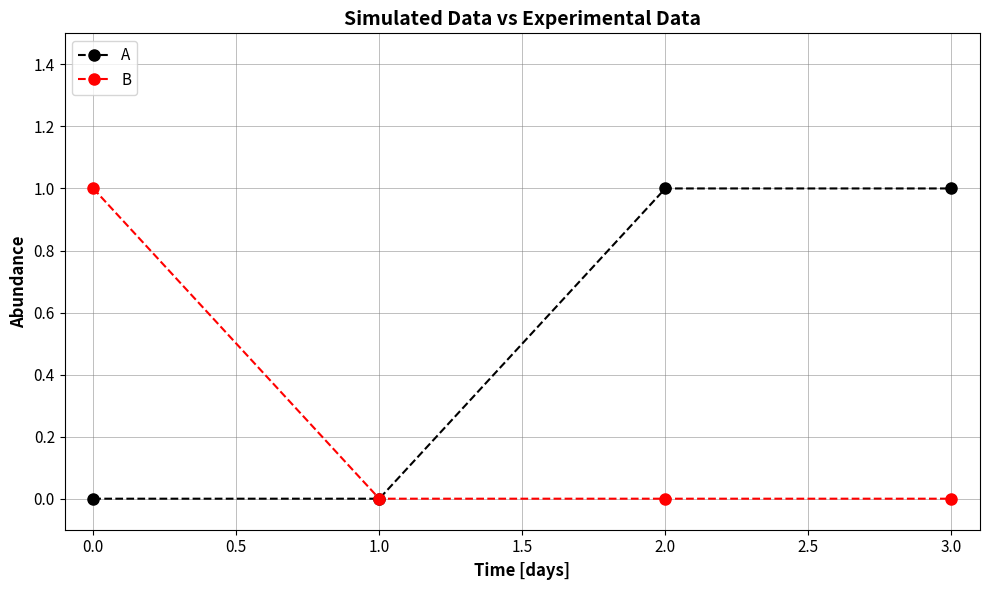

What is the label of the 1st point from the left?

0.0